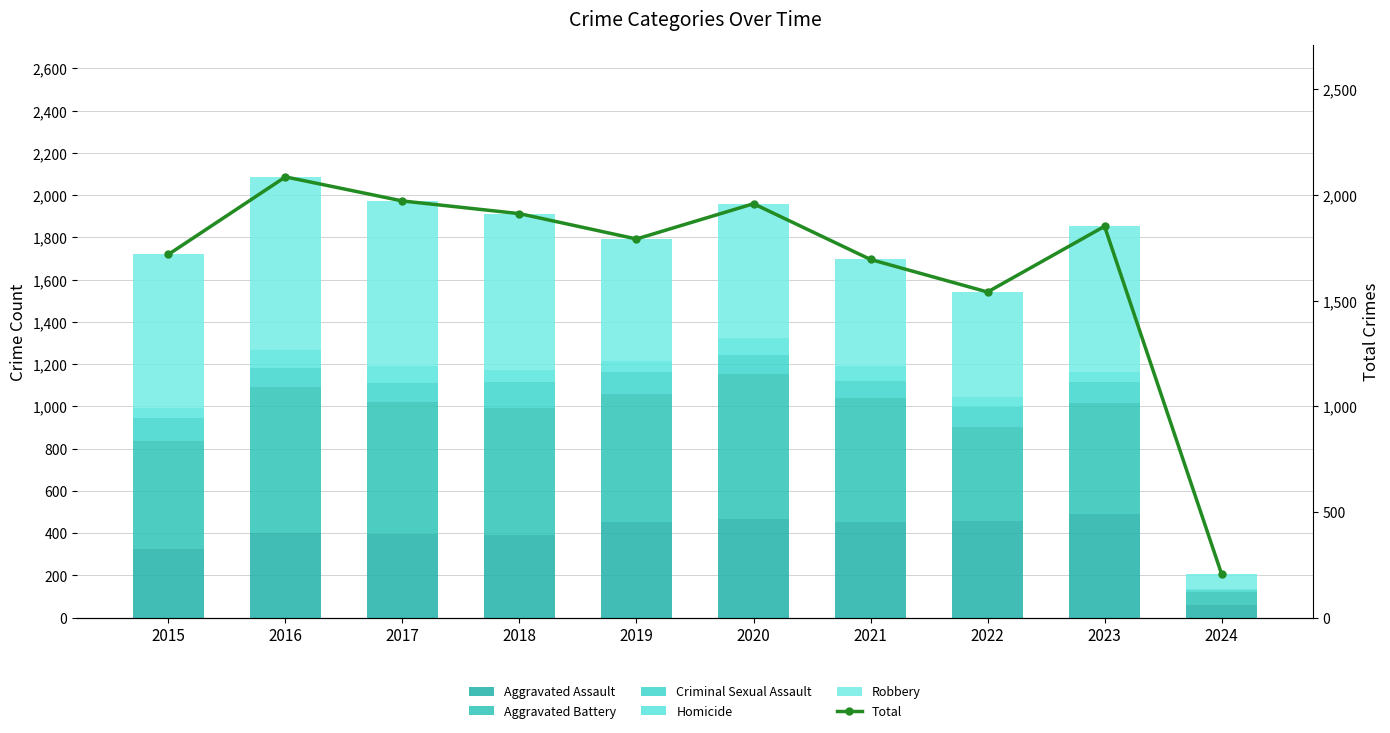

Reading left to right, extract all data points from this chart.

Aggravated Assault: 2015=323	2016=402	2017=396	2018=392	2019=452	2020=466	2021=452	2022=458	2023=488	2024=58
Aggravated Battery: 2015=515	2016=691	2017=623	2018=600	2019=608	2020=686	2021=587	2022=446	2023=529	2024=61
Criminal Sexual Assault: 2015=105	2016=87	2017=91	2018=123	2019=102	2020=89	2021=81	2022=93	2023=97	2024=13
Homicide: 2015=50	2016=87	2017=82	2018=56	2019=53	2020=81	2021=69	2022=49	2023=48	2024=5
Robbery: 2015=726	2016=819	2017=780	2018=741	2019=577	2020=637	2021=506	2022=495	2023=690	2024=69
Total: 2015=1719	2016=2086	2017=1972	2018=1912	2019=1792	2020=1959	2021=1695	2022=1541	2023=1852	2024=206